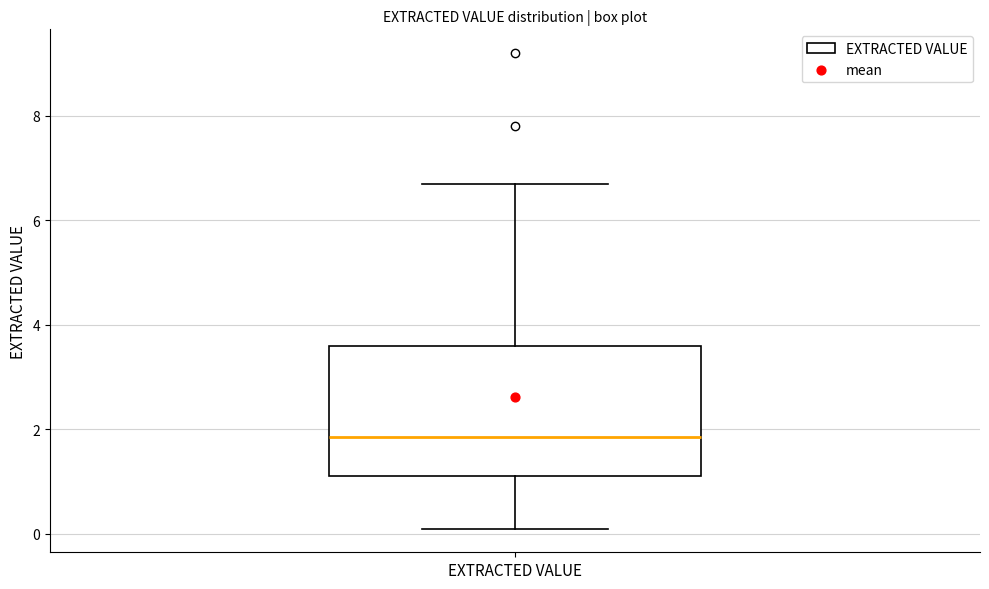

Transcribe this box plot: give where the median line is, the range the box spans, and where the two whiskers end, as read against the y-axis. The values are not printed on the chart, so give them approximately, as read against the axis.

median 1.8, box 1.2 to 3.6, whiskers 0.2 to 6.8